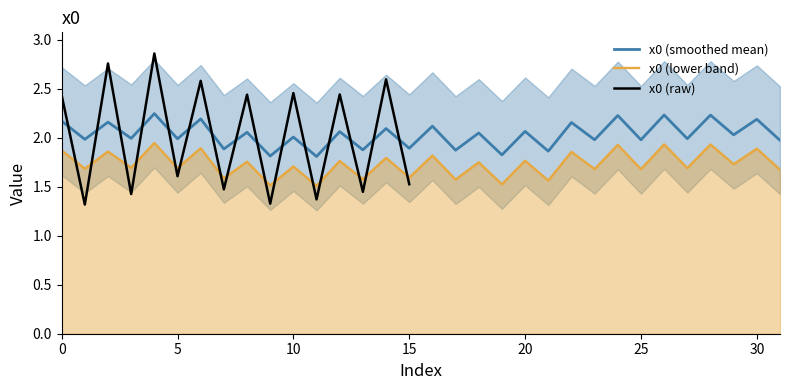

Does the chart display data point markers on the line(s)?

No